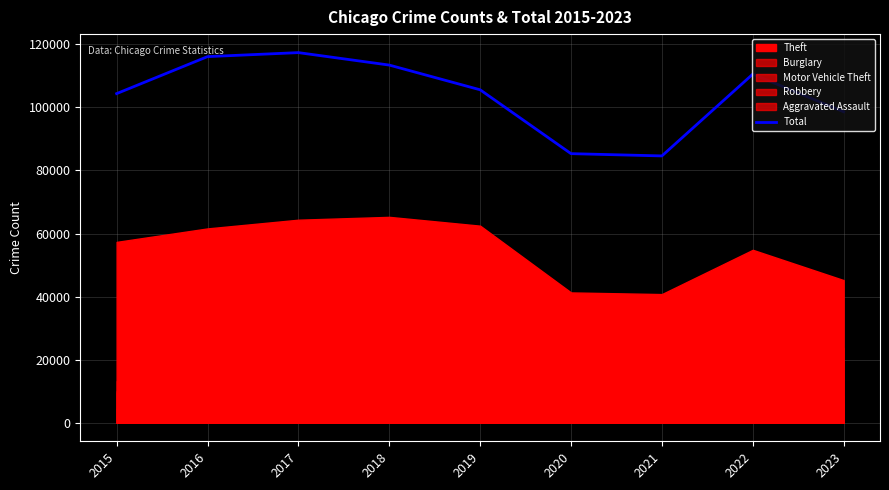

List the labels in order of value, largest first.

2017, 2016, 2018, 2022, 2019, 2015, 2023, 2020, 2021